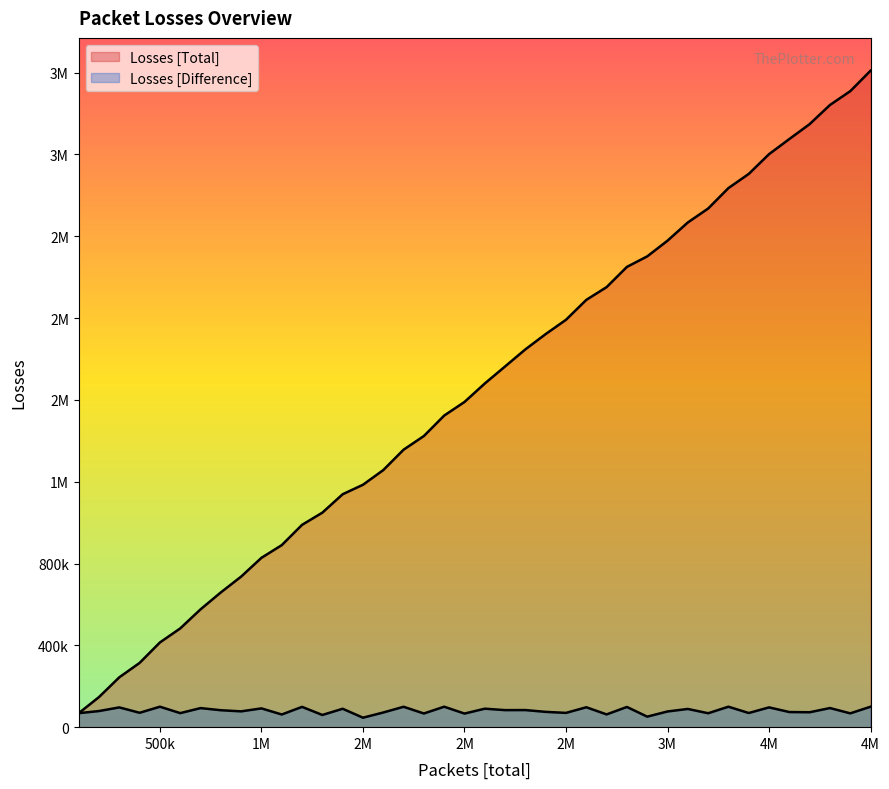

Does the chart display data point markers on the line(s)?

No